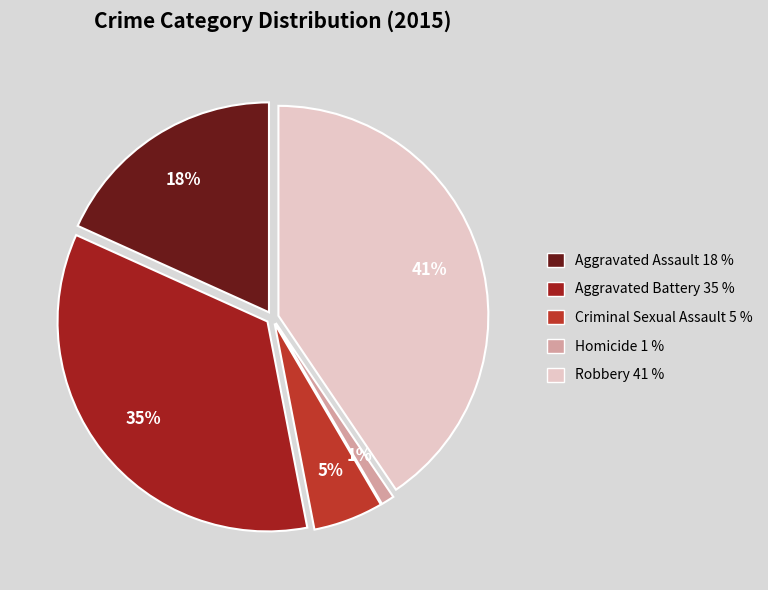

How many slices are in this pie chart?

5